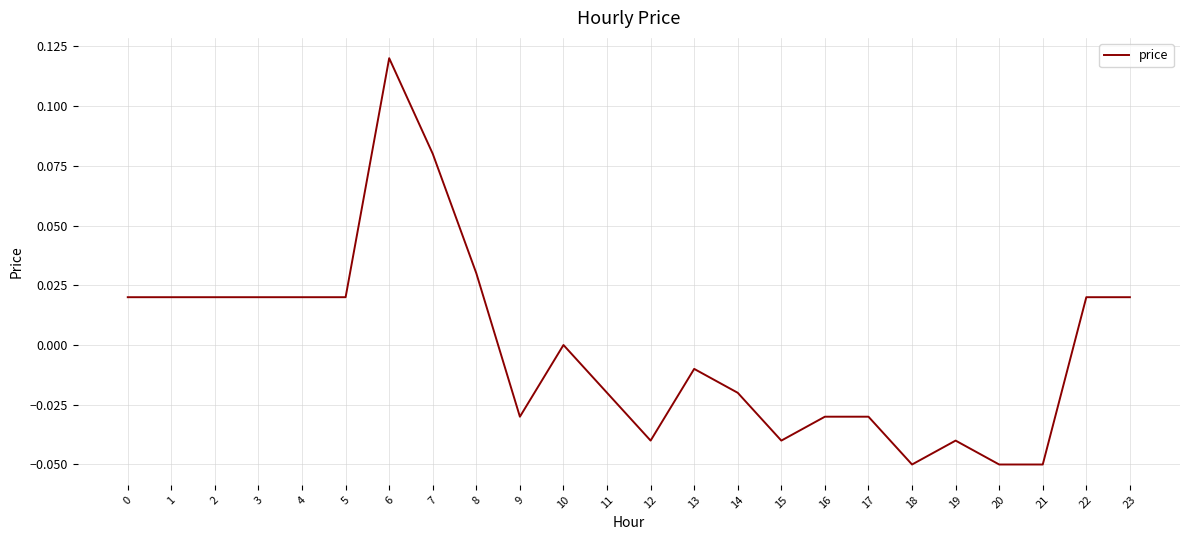

At which category does the chart reach its peak across all series?

6